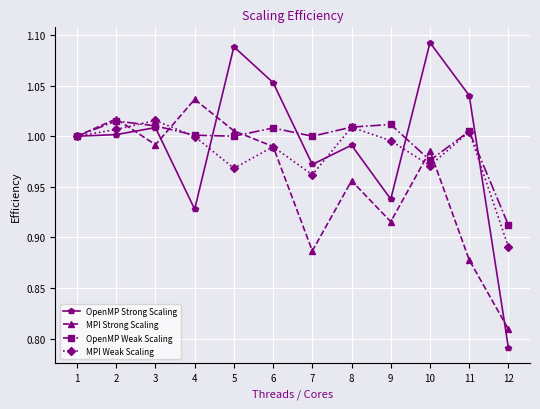

Does the chart have visible grid lines?

Yes